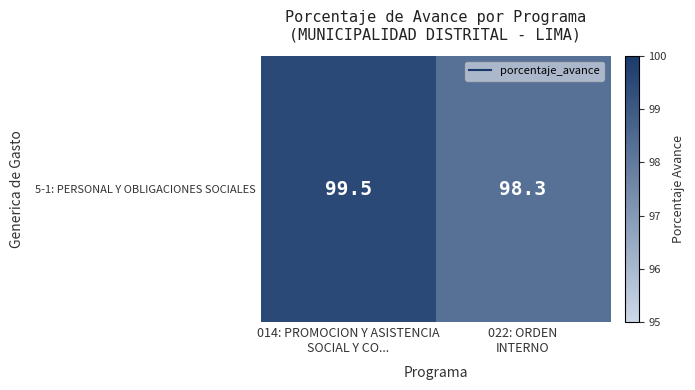

What is the change in value from 014: PROMOCION Y ASISTENCIA
SOCIAL Y CO... to 022: ORDEN
INTERNO?

-1.2